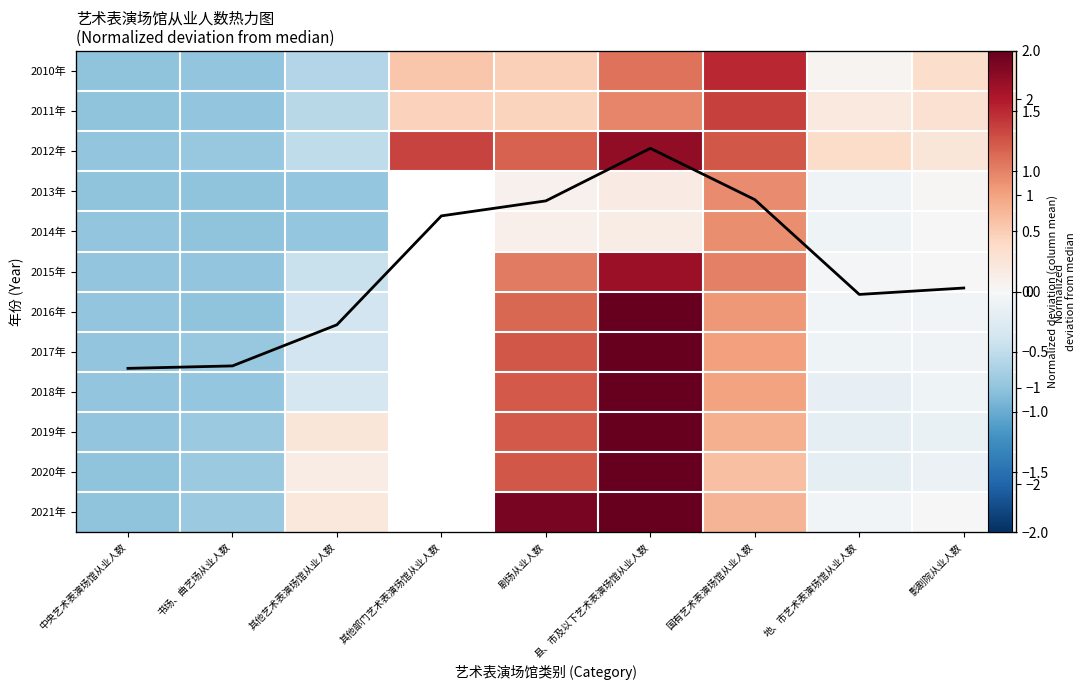

How many categories are shown in the chart?

9